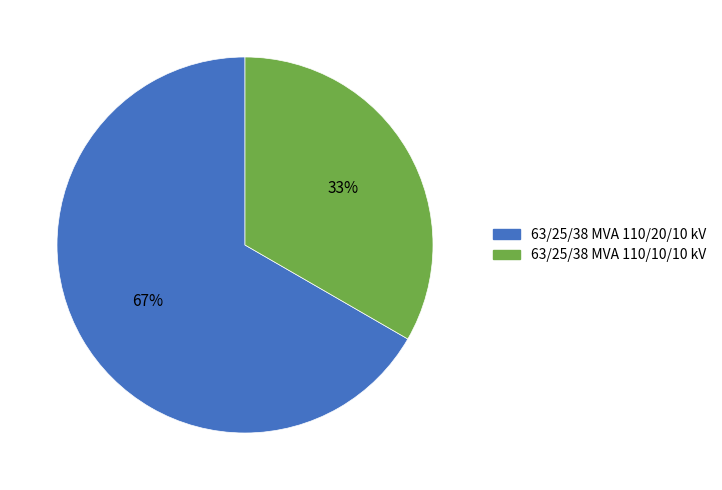

To the nearest percent, what is the average slice percentage?

50%